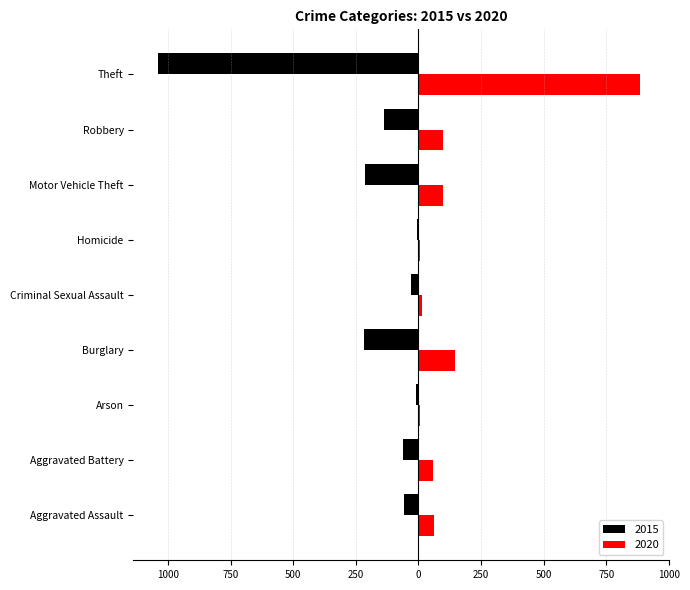

At which category is the sum across all series the highest?

Aggravated Assault